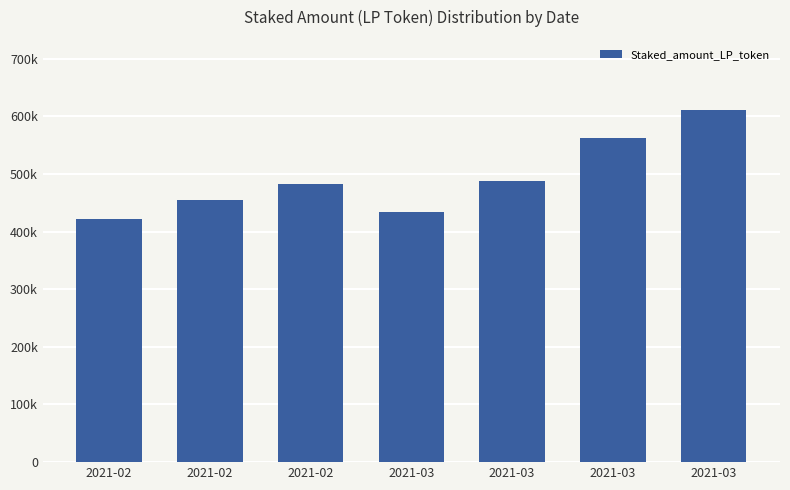

Rank the categories by value from lowest to highest.

2021-02, 2021-03, 2021-02, 2021-02, 2021-03, 2021-03, 2021-03